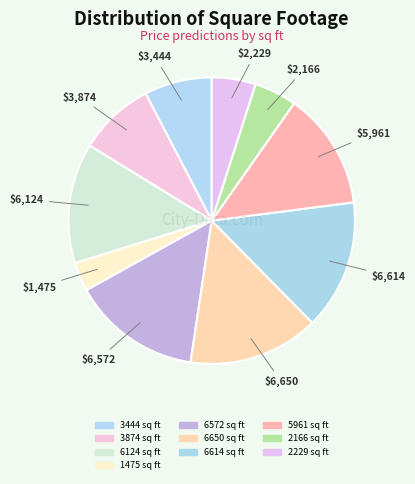

Between 6650 sq ft and 3874 sq ft, which is larger?

6650 sq ft